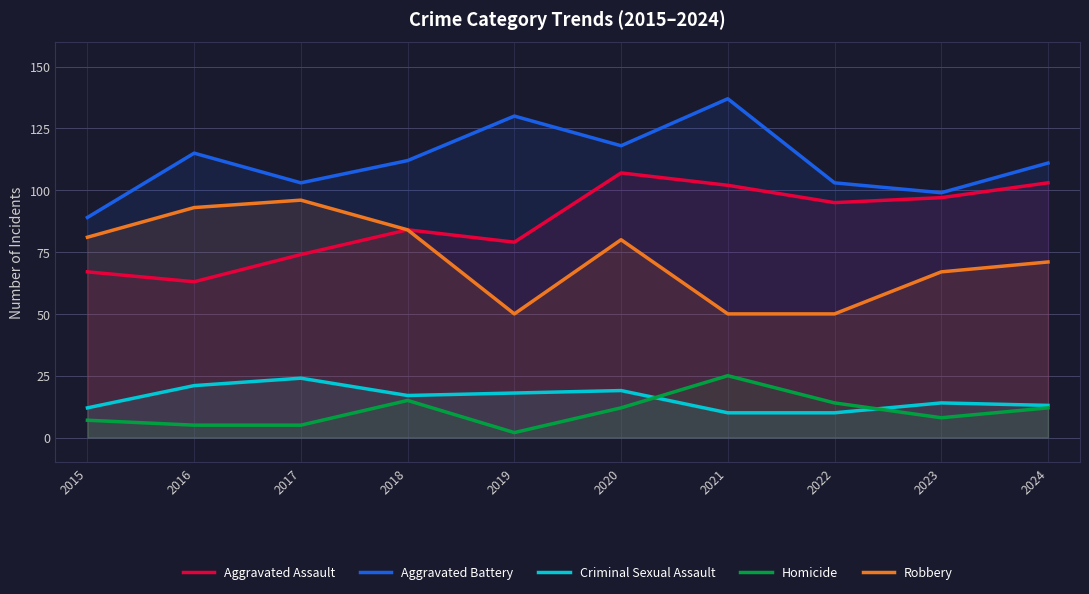

True or false: Aggravated Assault and Homicide cross at least once.

False